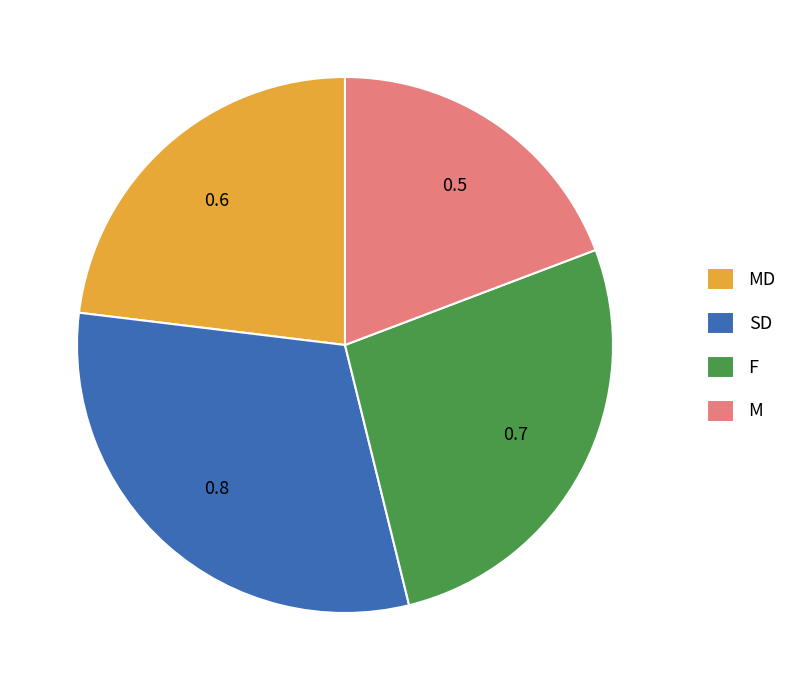

Is the sum of SD and MD greater than half?

Yes